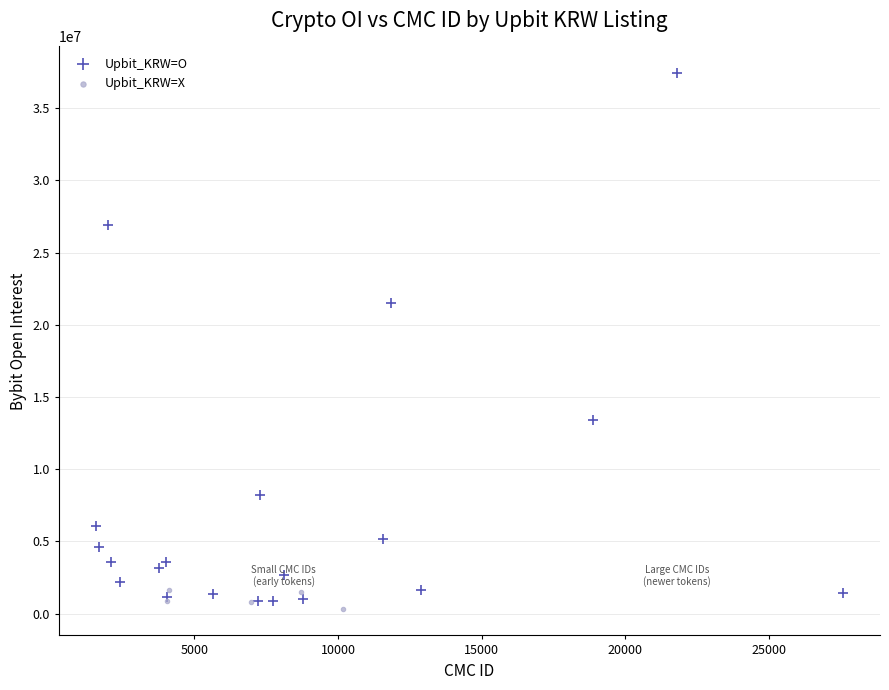

Which series has the largest Y range (max minus min)?

Upbit_KRW=O